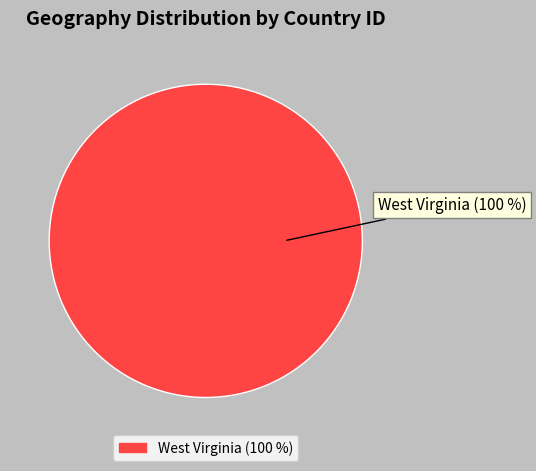

Is it true that West Virginia is 100% of the pie?

True